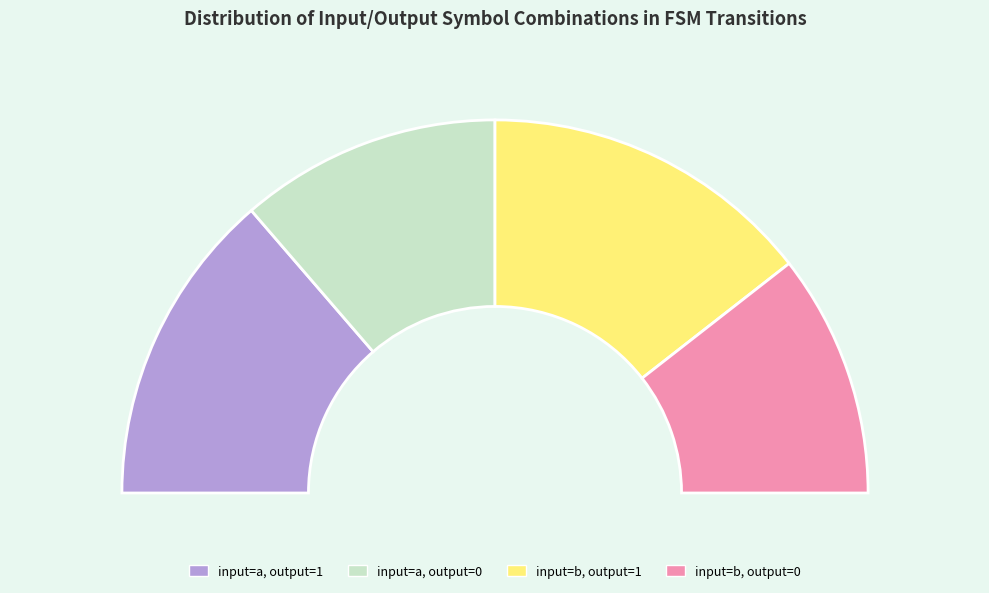

Does input_a_output_0 represent more than half of the total?

No